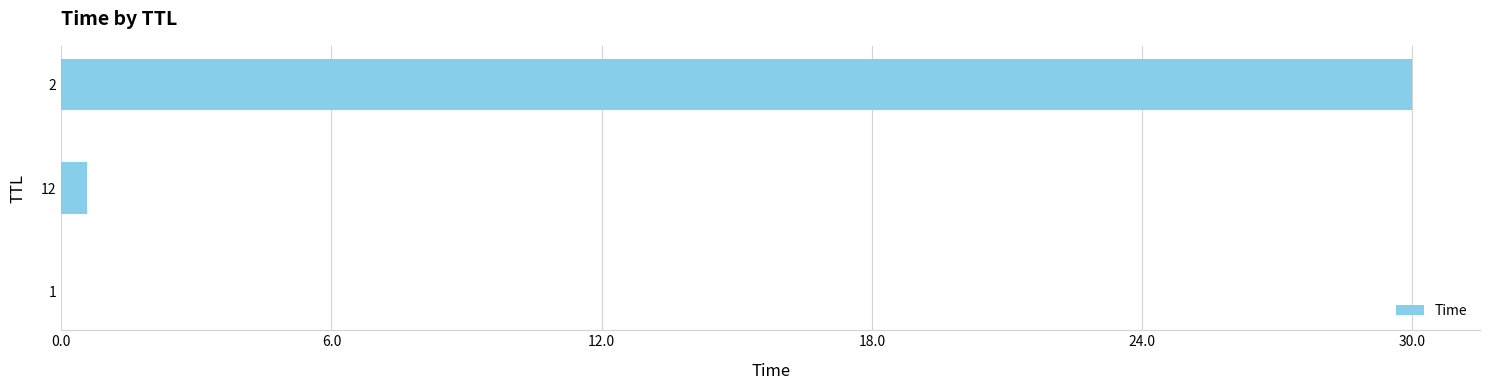

What is the sum of all values?

30.6